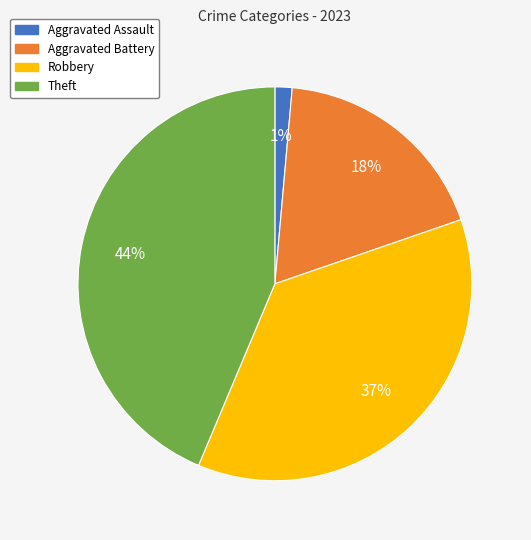

Do Aggravated Battery and Aggravated Assault together represent more than half of the pie?

No